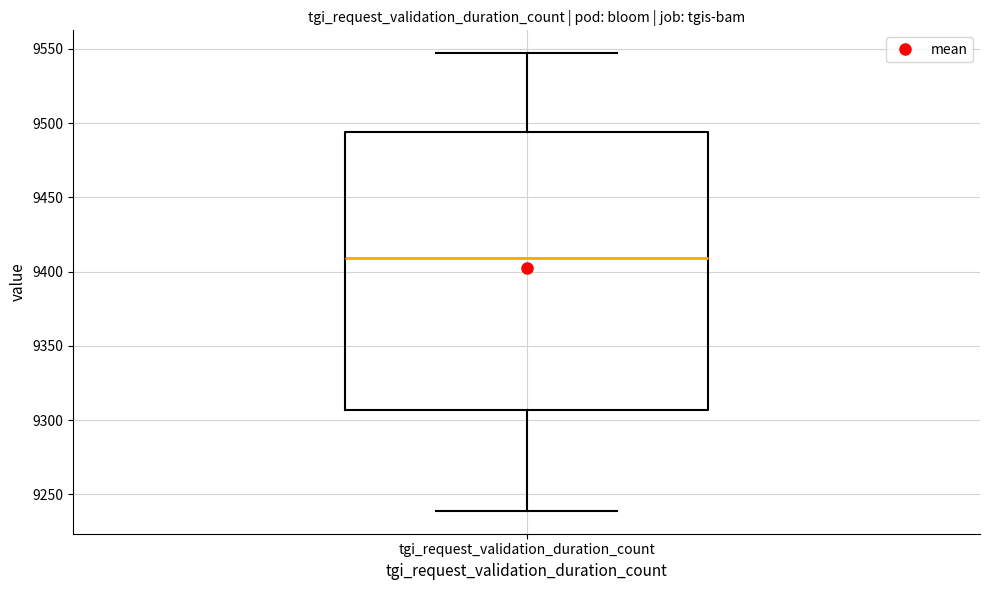

Read this box plot against the y-axis: the position of the median line, the range covered by the box, and the ends of both whiskers. The values are not printed on the chart, so give them approximately, as read against the axis.

median 9410, box 9305 to 9495, whiskers 9240 to 9545